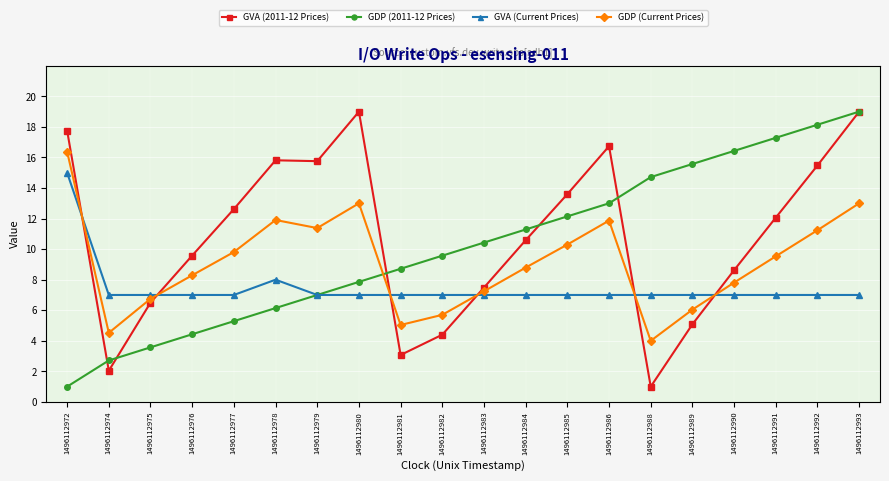

What are all the series names shown in the legend?

GVA (2011-12 Prices), GDP (2011-12 Prices), GVA (Current Prices), GDP (Current Prices)